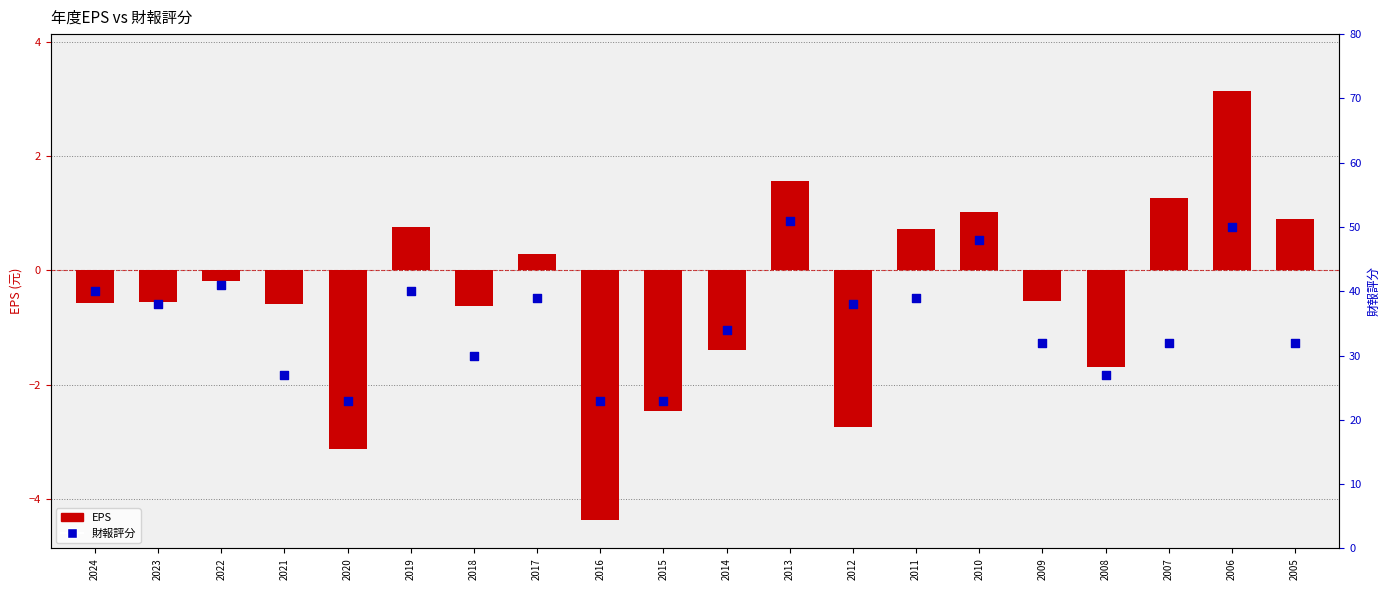

What are all the series names shown in the legend?

EPS, 財報評分